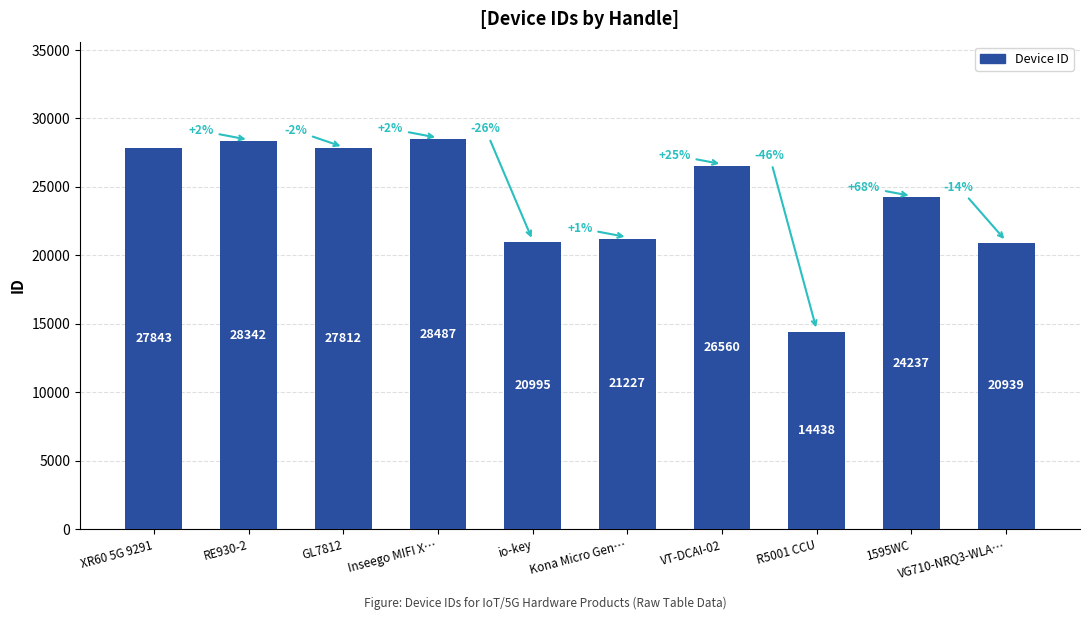

Is it true that the value at R5001 CCU is 22111?

False